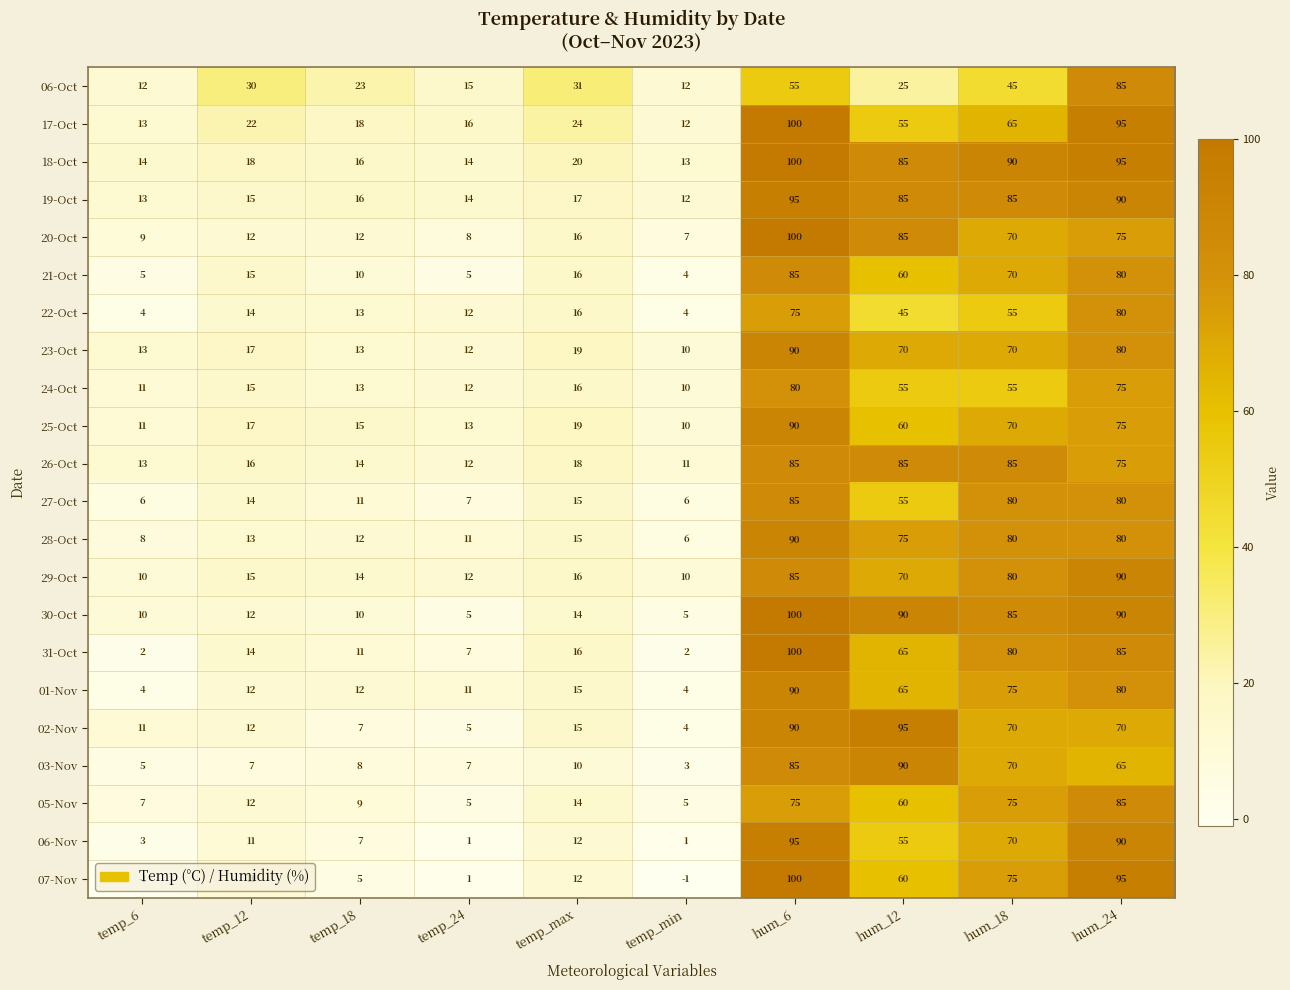

Read the 06-Oct value at hum_6.

55